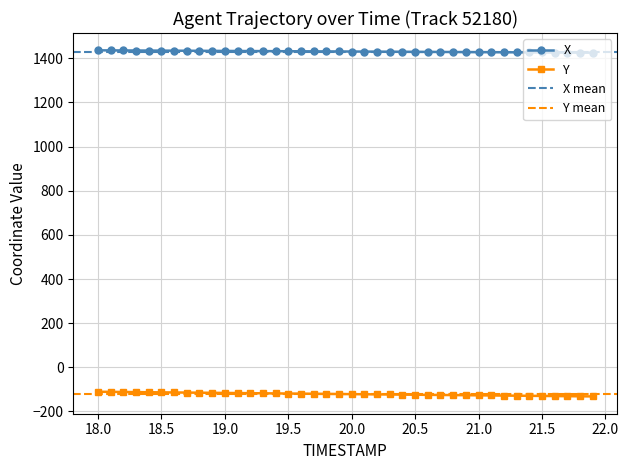

List the series in order of their peak value, lowest first.

Y, X